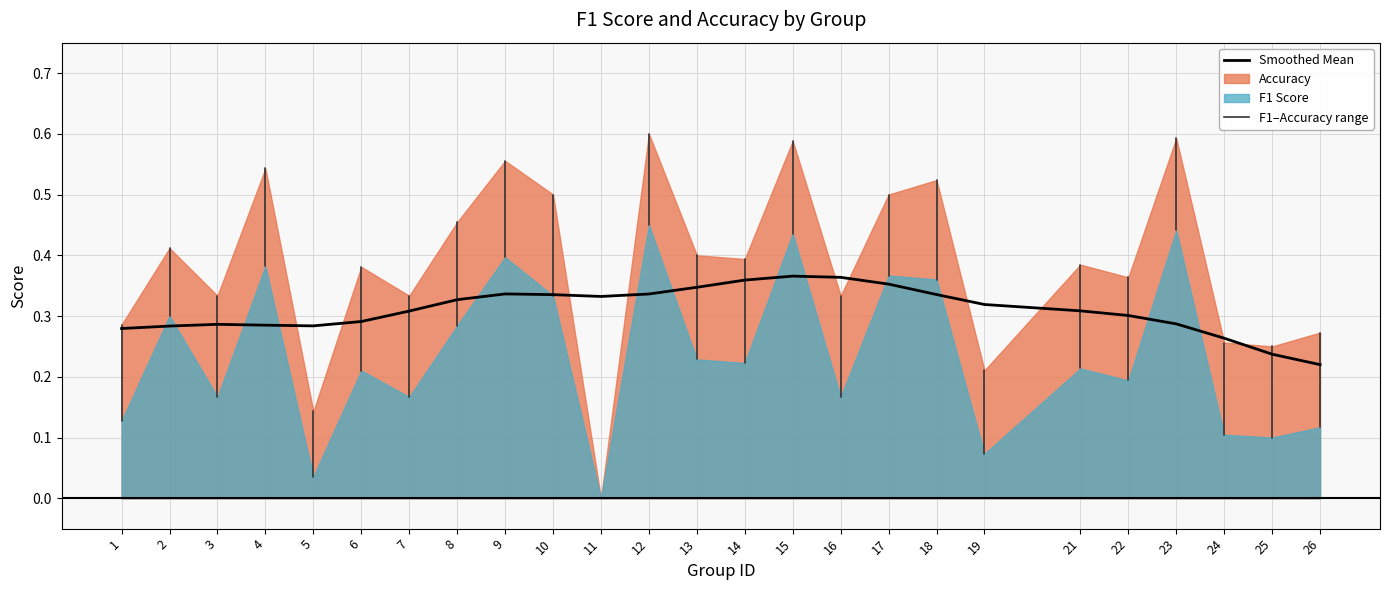

Between 22 and 7, which is larger?

7